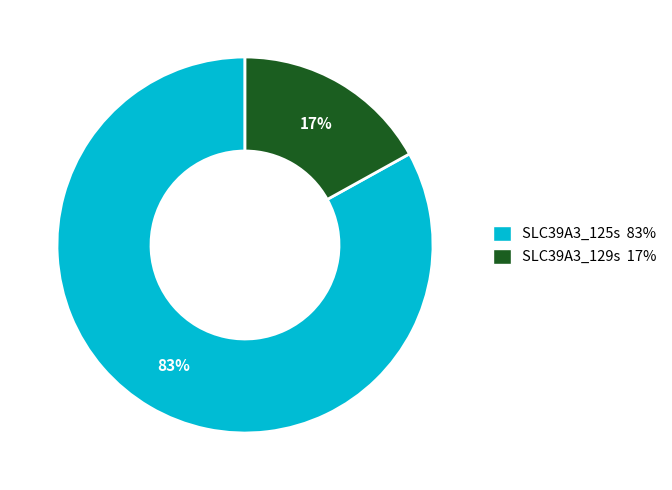

Rank the categories by value from highest to lowest.

SLC39A3_125s, SLC39A3_129s